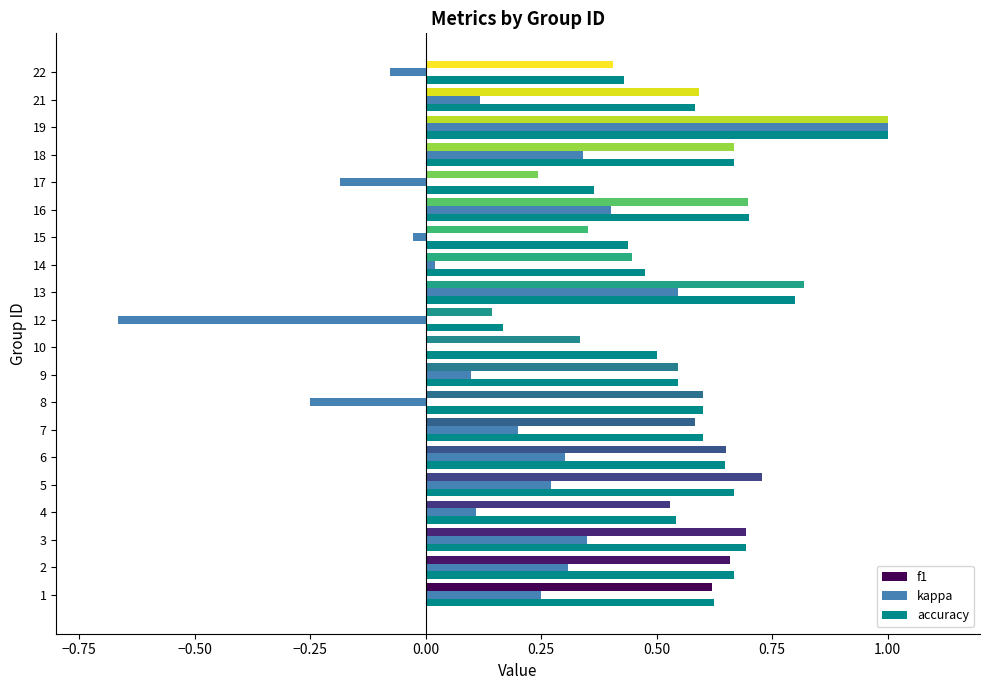

What is the sum of the accuracy values at 2 and 4?

1.2